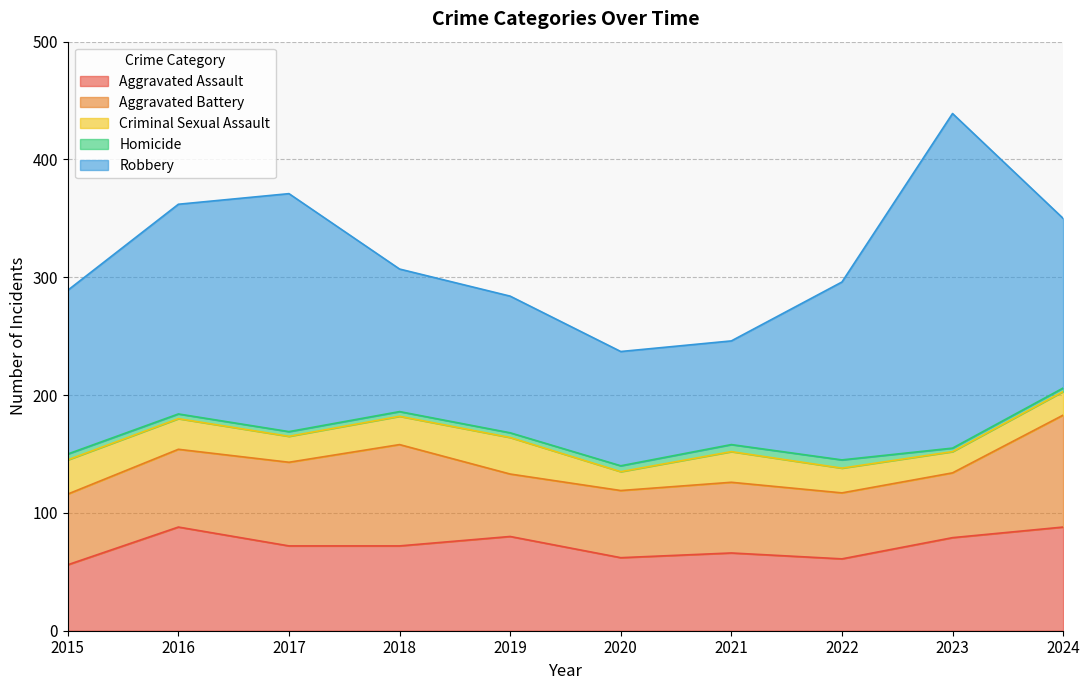

What is the approximate value of Criminal Sexual Assault at 2017?

22